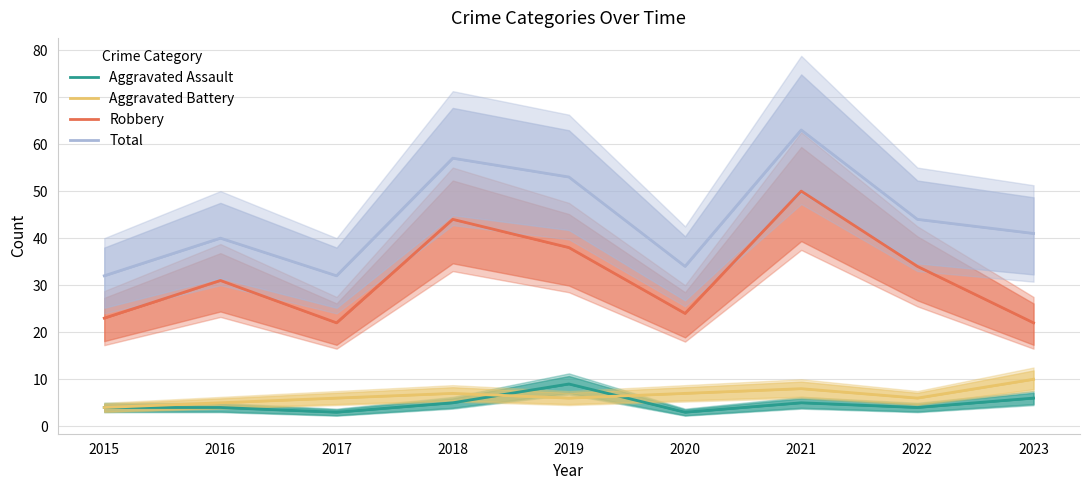

Rank the series at 2016 from highest to lowest value.

Total, Robbery, Aggravated Battery, Aggravated Assault